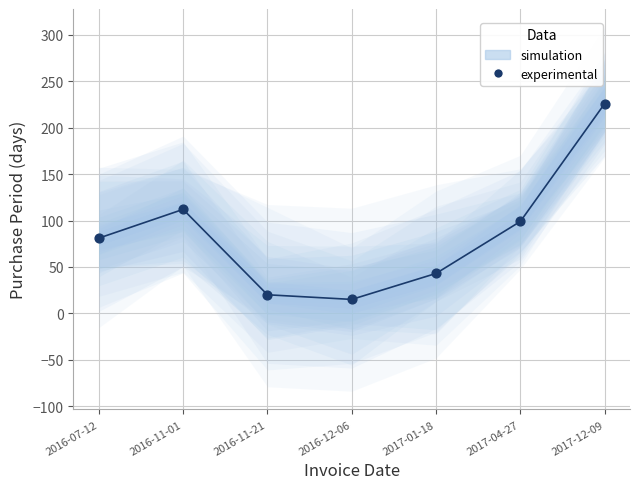

What is the average Y value?

85